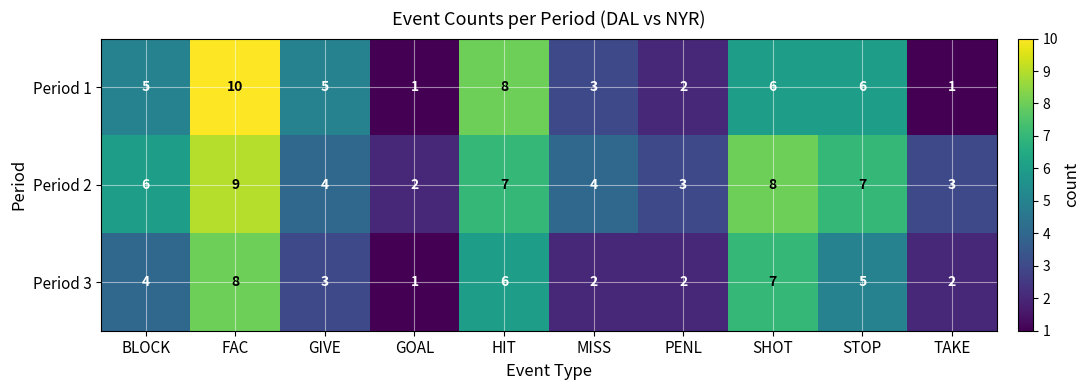

What is the minimum value shown in the chart?

1